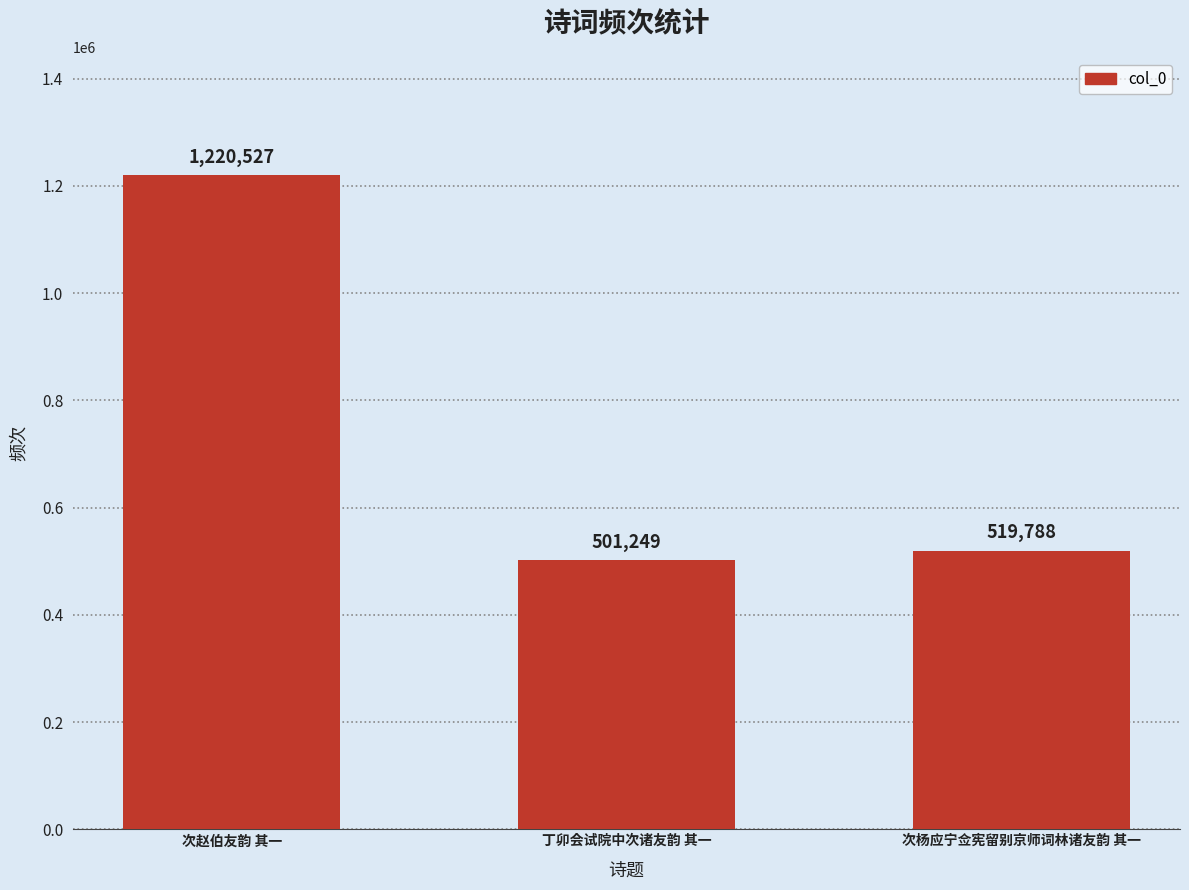

What position from the left is 次杨应宁佥宪留别京师词林诸友韵 其一?

3